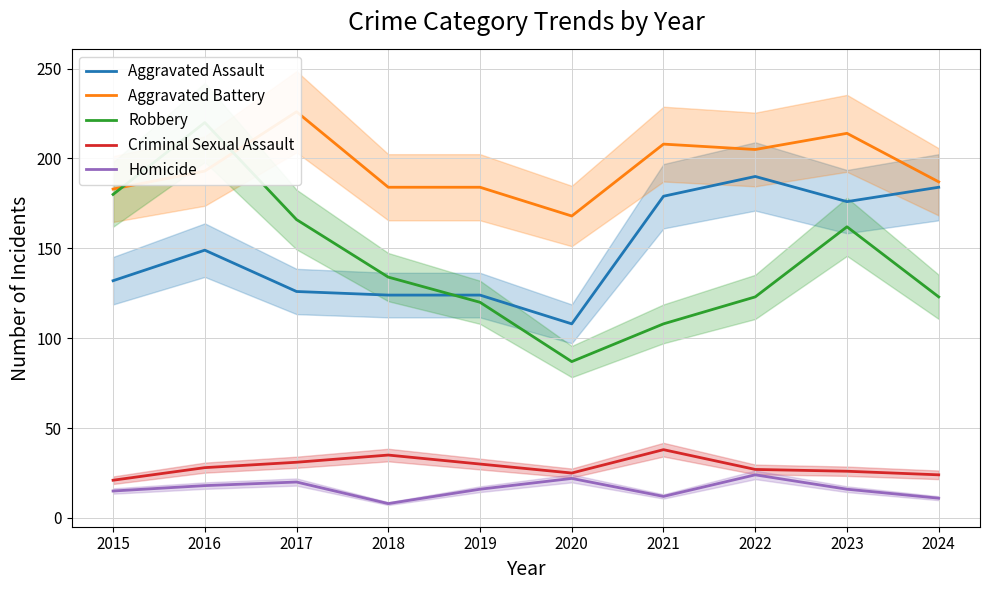

Which series has the largest total across all categories?

Aggravated Battery